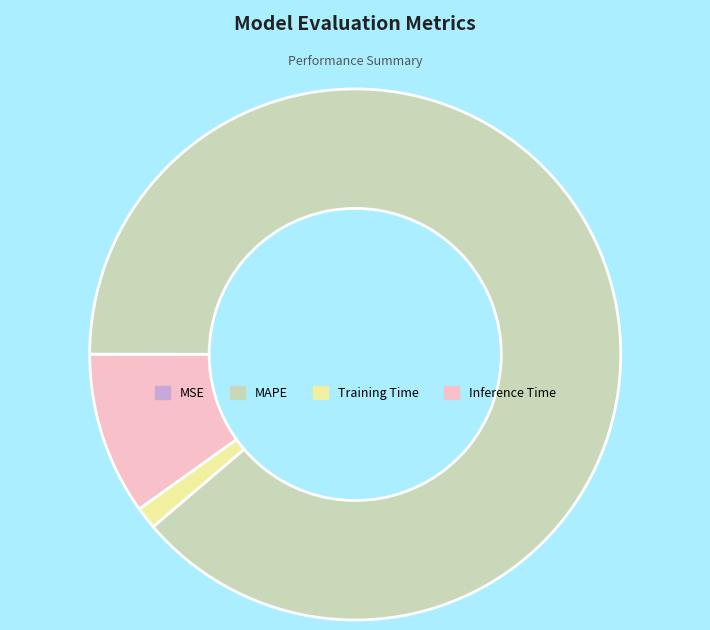

The MAPE slice represents 99% of the pie. True or false?

False